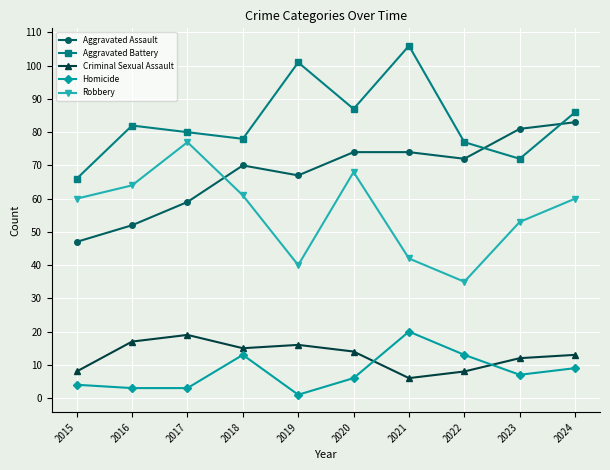

Where does the Homicide series first go above 7?

2018